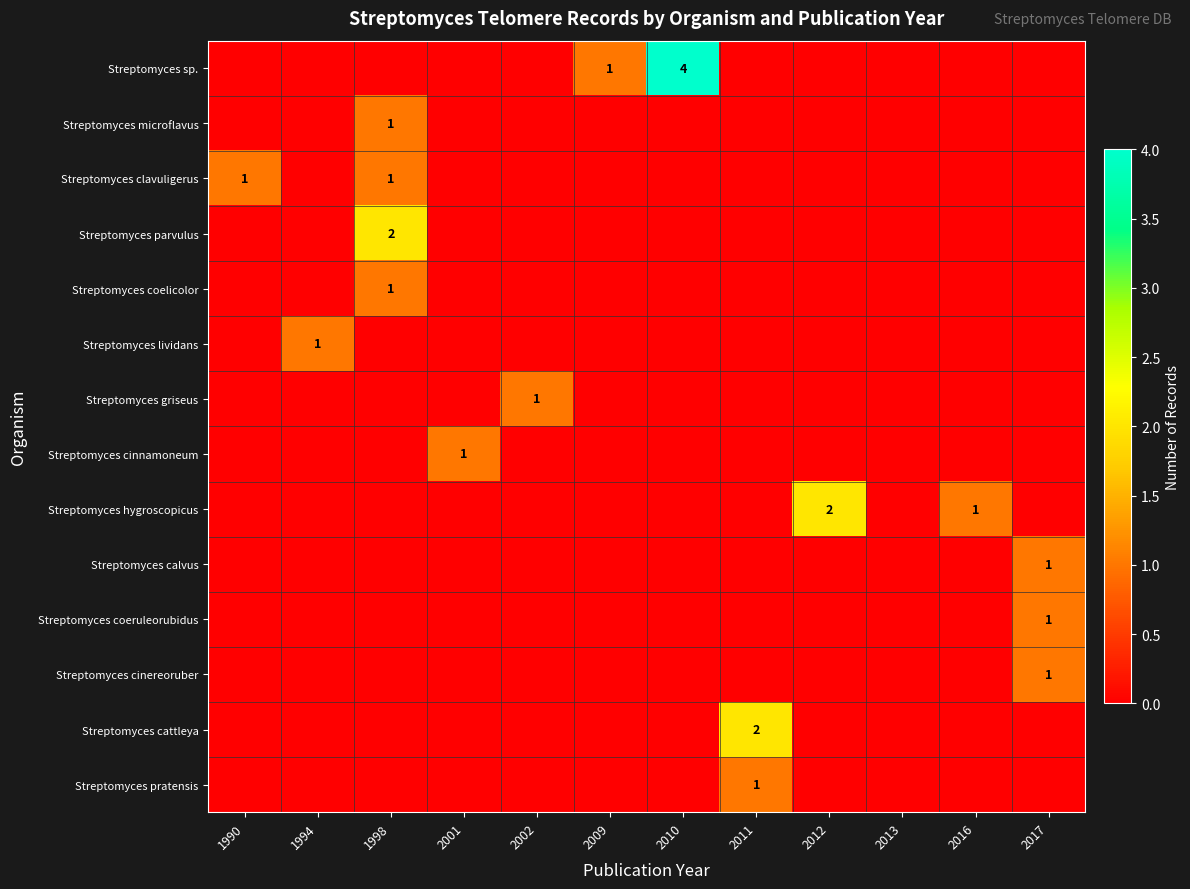

Rank the series at 1994 from lowest to highest value.

Streptomyces sp., Streptomyces microflavus, Streptomyces clavuligerus, Streptomyces parvulus, Streptomyces coelicolor, Streptomyces griseus, Streptomyces cinnamoneum, Streptomyces hygroscopicus, Streptomyces calvus, Streptomyces coeruleorubidus, Streptomyces cinereoruber, Streptomyces cattleya, Streptomyces pratensis, Streptomyces lividans